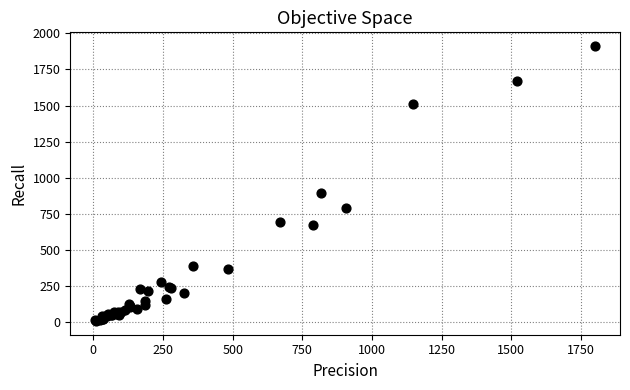

What Y value in the scatter plot is closest to 960?

898